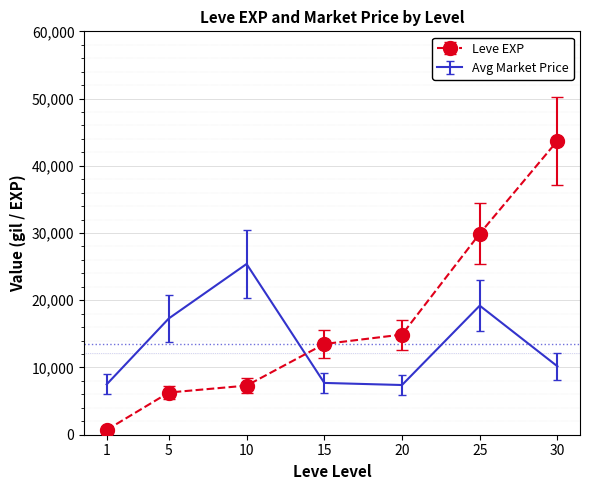

What is the difference between the maximum and second lowest values in the Avg Market Price series?

17908